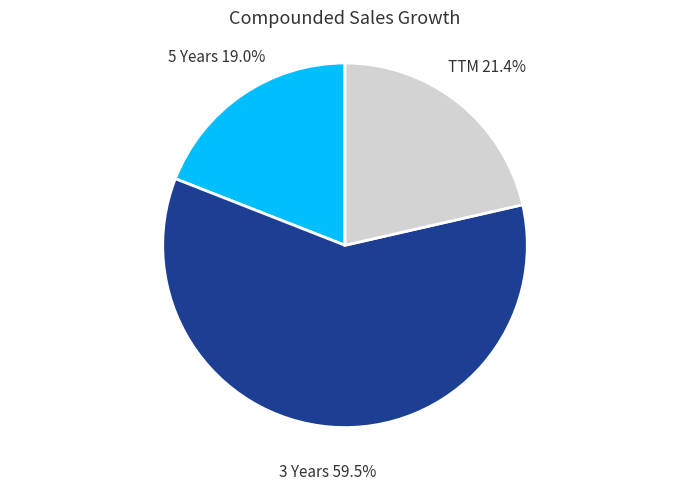

How many segments does this pie chart have?

3